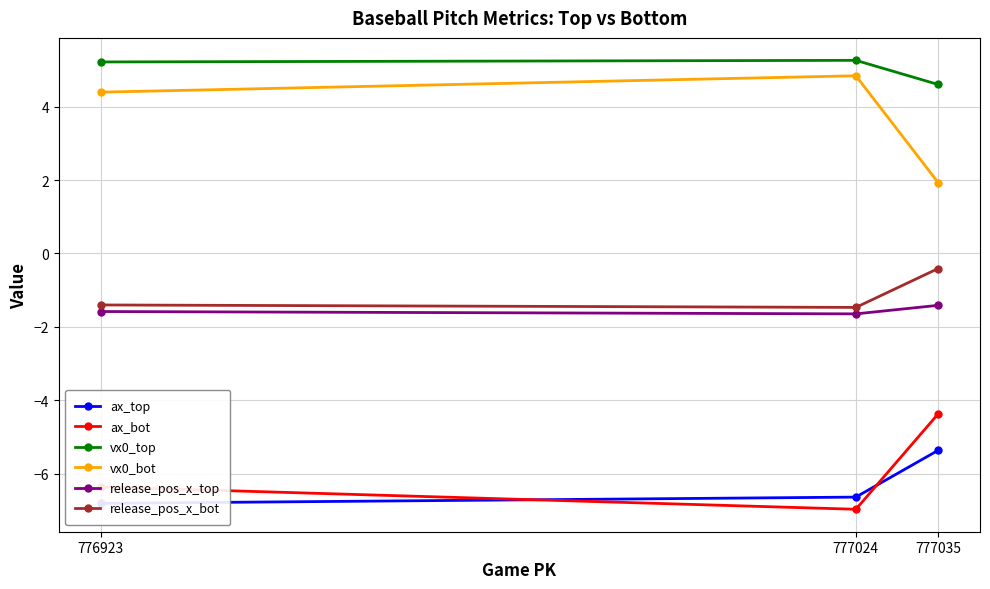

What is the value of the release_pos_x_bot point at the 1st from the left?

-1.4